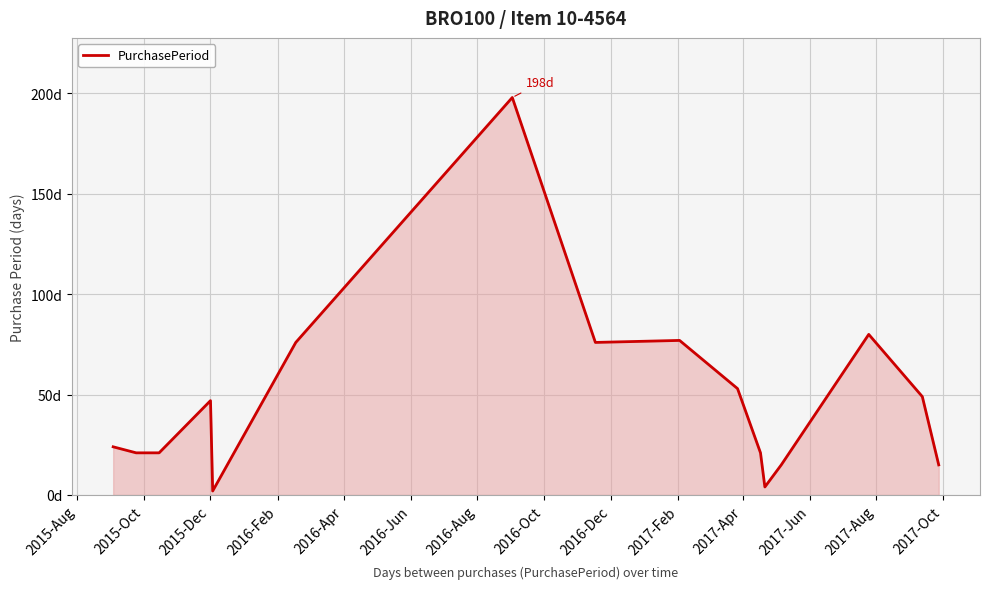

Does the chart have visible grid lines?

Yes